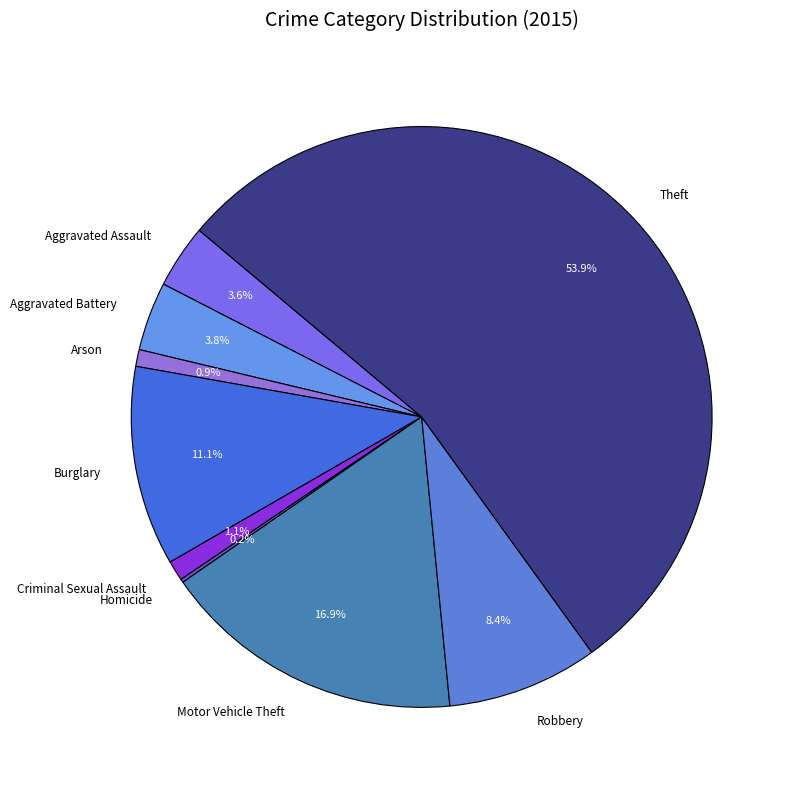

How much of the chart is everything except Aggravated Assault?

96.4%